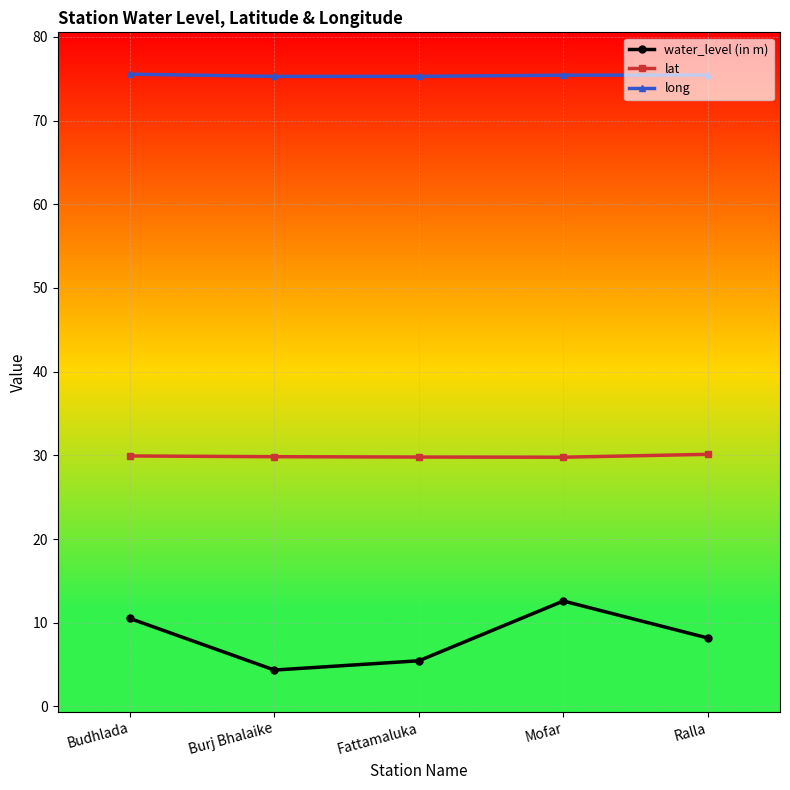

Is it true that long equals 75.5 at Budhlada?

True